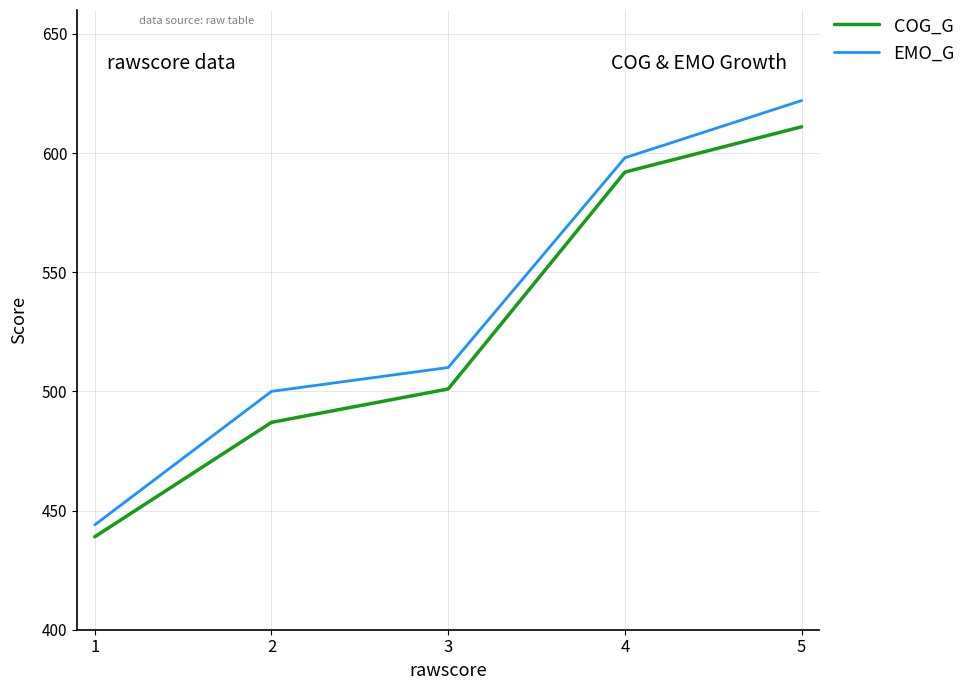

What is the spread (max minus min) of values at 3?

9